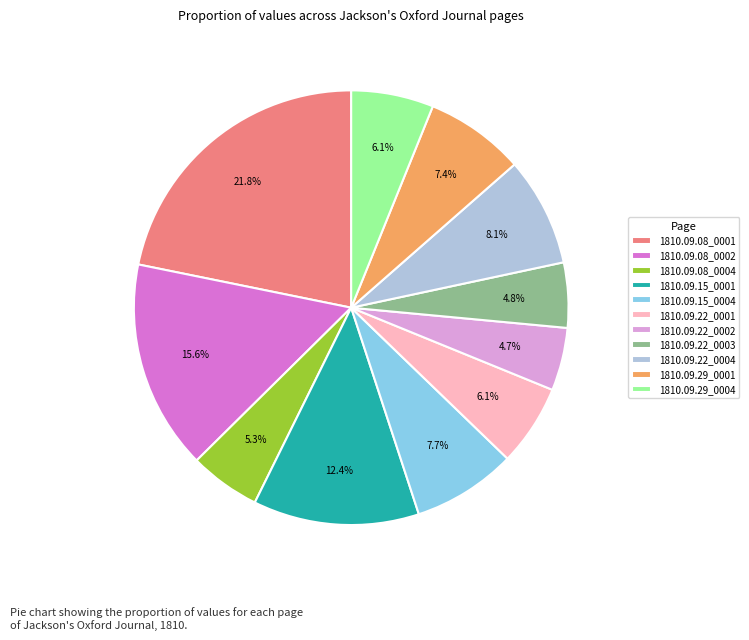

How many slices are in this pie chart?

11